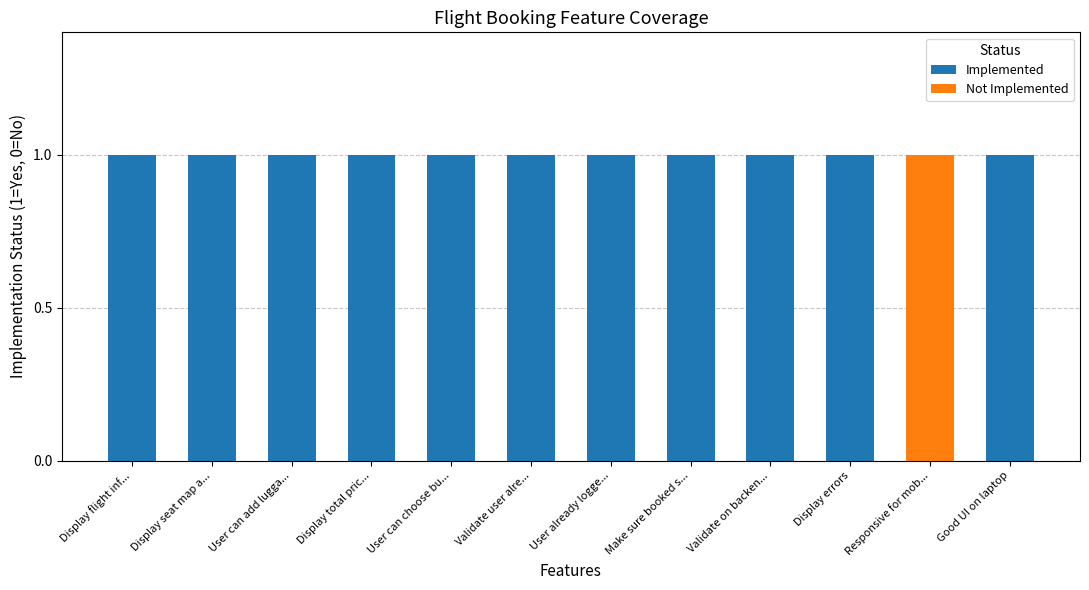

What is the sum of all Implemented values?

11